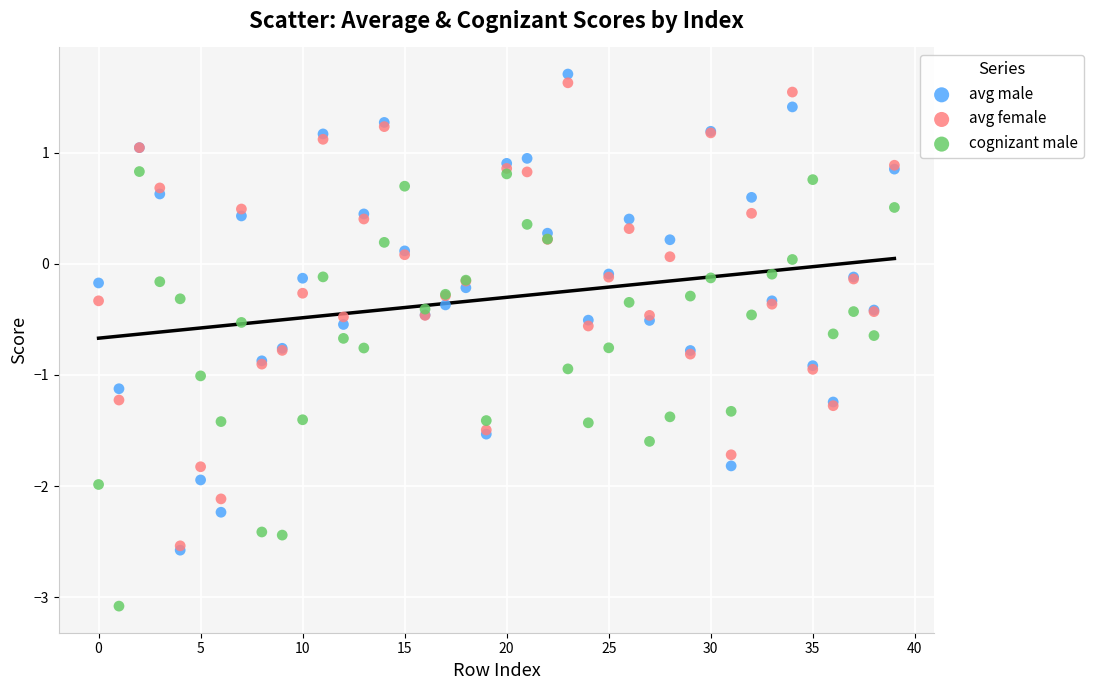

Which series contains the highest Y value?

avg male